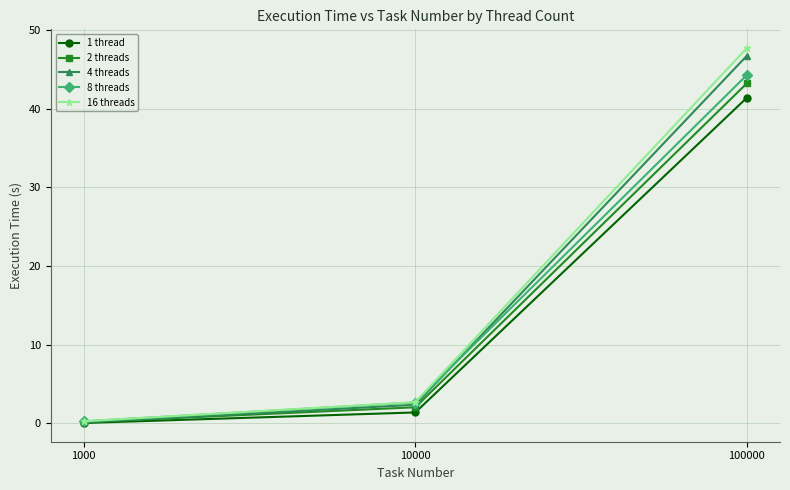

At which label does 16 threads first exceed 2?

10000